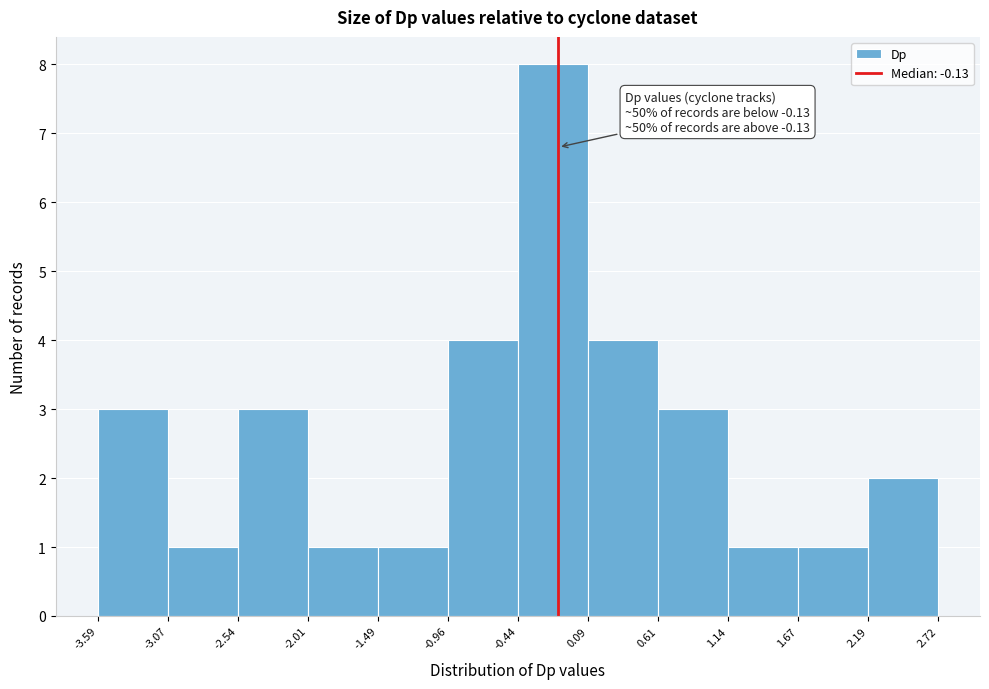

Over which range of the x-axis is the bar tallest?

-0.44 to 0.09